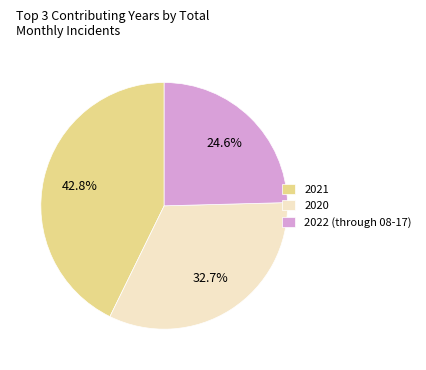

Rank the categories by value from highest to lowest.

2021, 2020, 2022 (through 08-17)